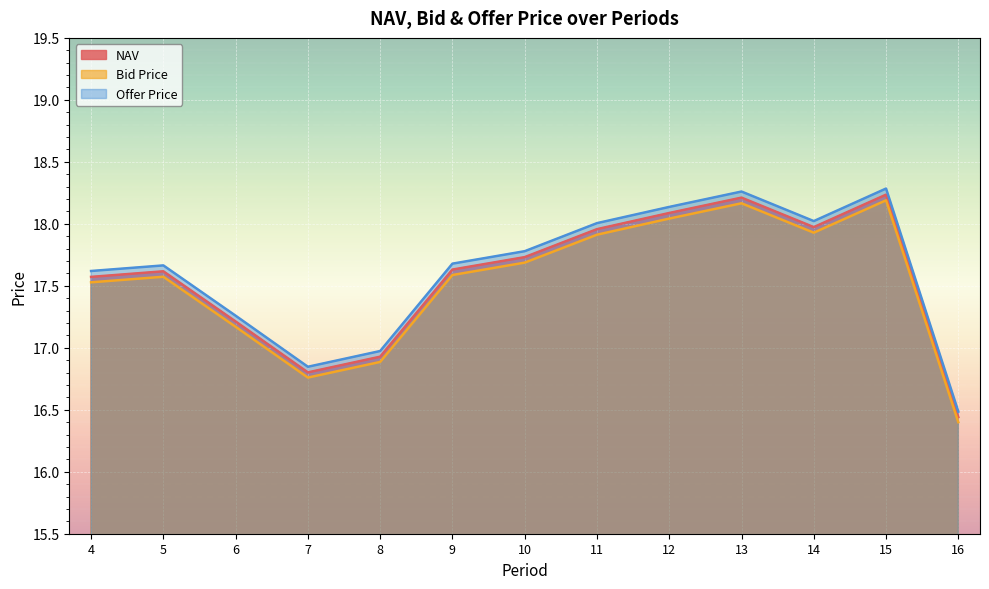

At which label does Bid Price first exceed 17?

4